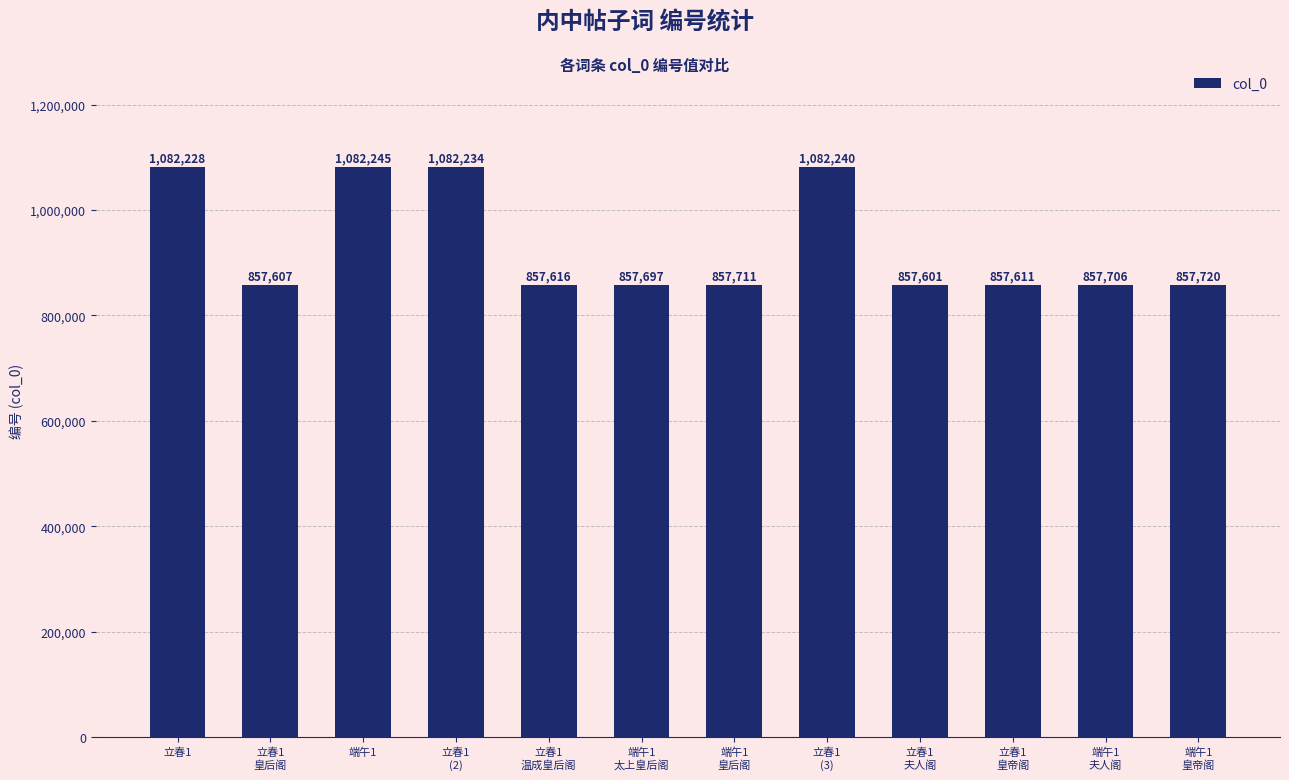

Reading left to right, what are all the values shown in this chart?

立春1=1082228	立春1
皇后阁=857607	端午1=1082245	立春1
(2)=1082234	立春1
温成皇后阁=857616	端午1
太上皇后阁=857697	端午1
皇后阁=857711	立春1
(3)=1082240	立春1
夫人阁=857601	立春1
皇帝阁=857611	端午1
夫人阁=857706	端午1
皇帝阁=857720